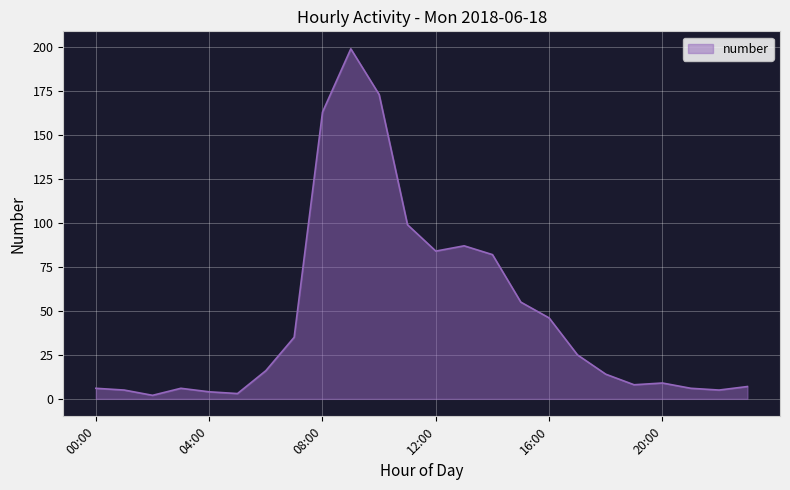

What is the difference between the maximum and minimum values?

197